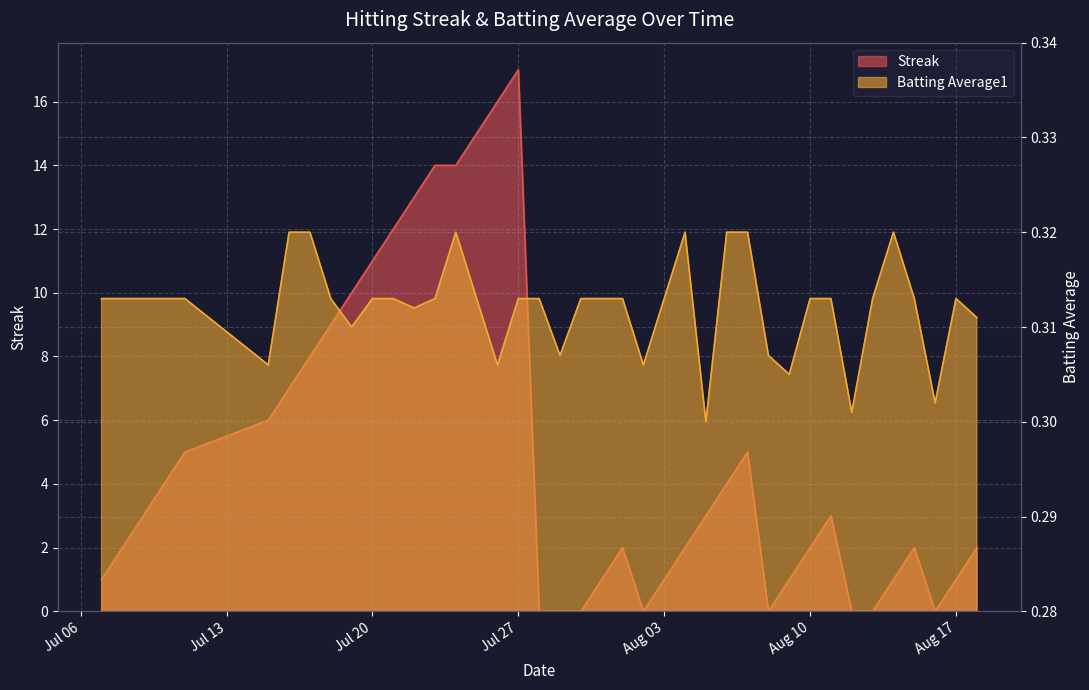

In Streak, how many points are higher than both neighbors (excluding endpoints)?

5